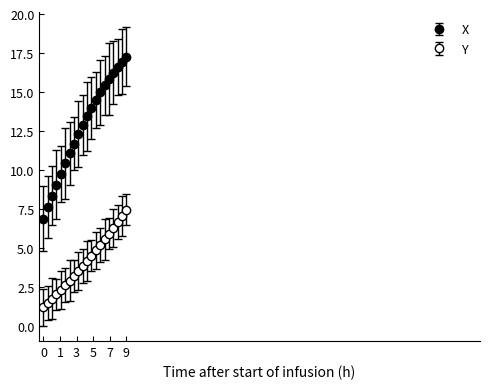

What is the difference between the second highest and second lowest values in the Y series?

5.6